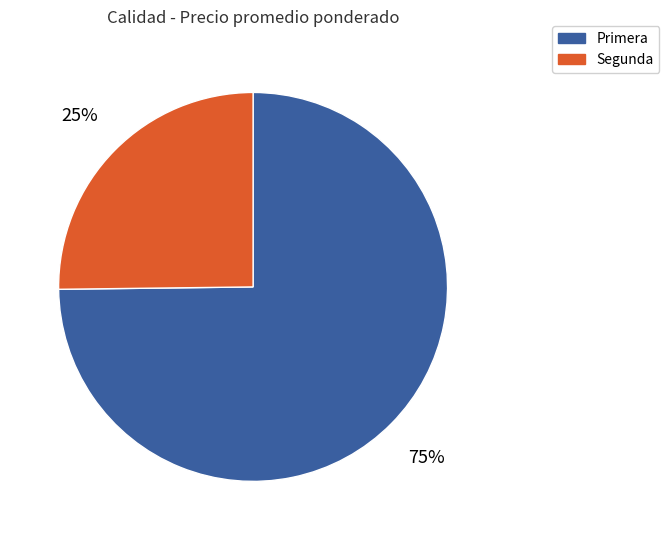

To the nearest percent, what portion does Segunda represent?

25%